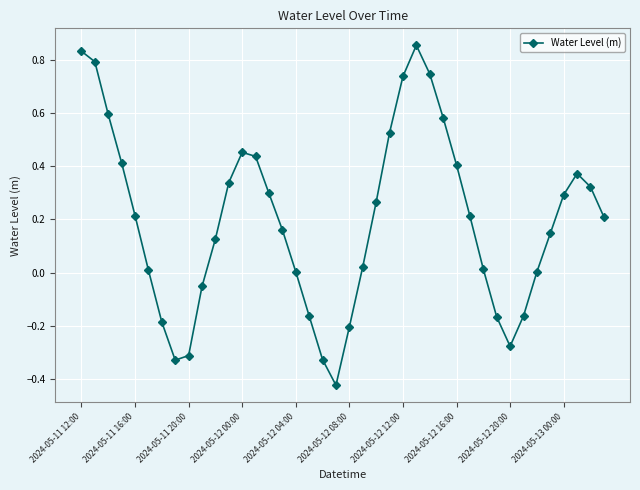

How many points are lower than both their immediate neighbors (excluding endpoints)?

3